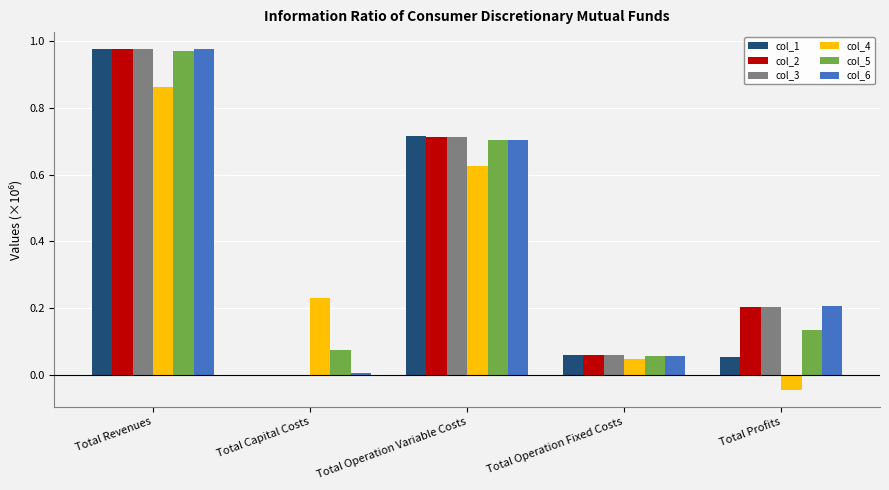

Which series changed the most between Total Operation Fixed Costs and Total Profits?

col_6